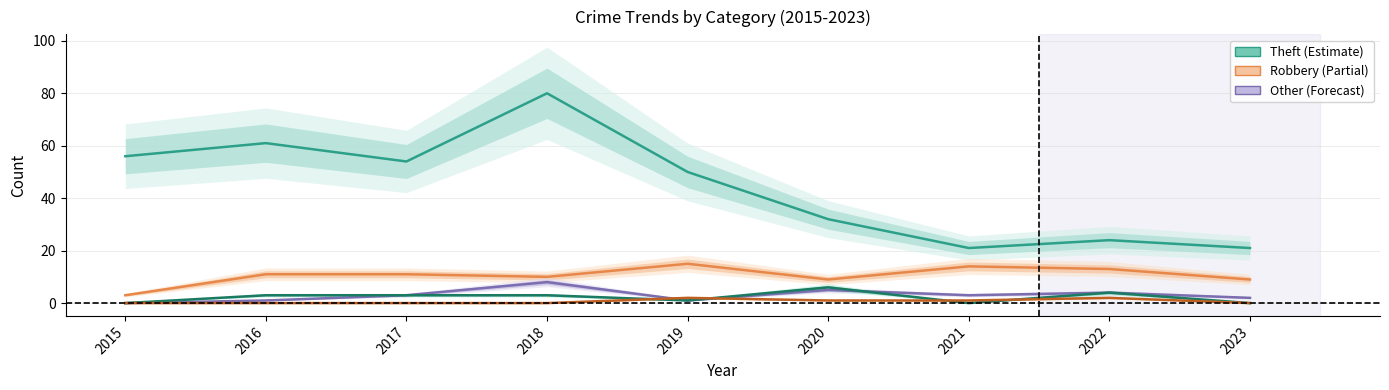

What is the difference between the highest and lowest values at 2015?

56